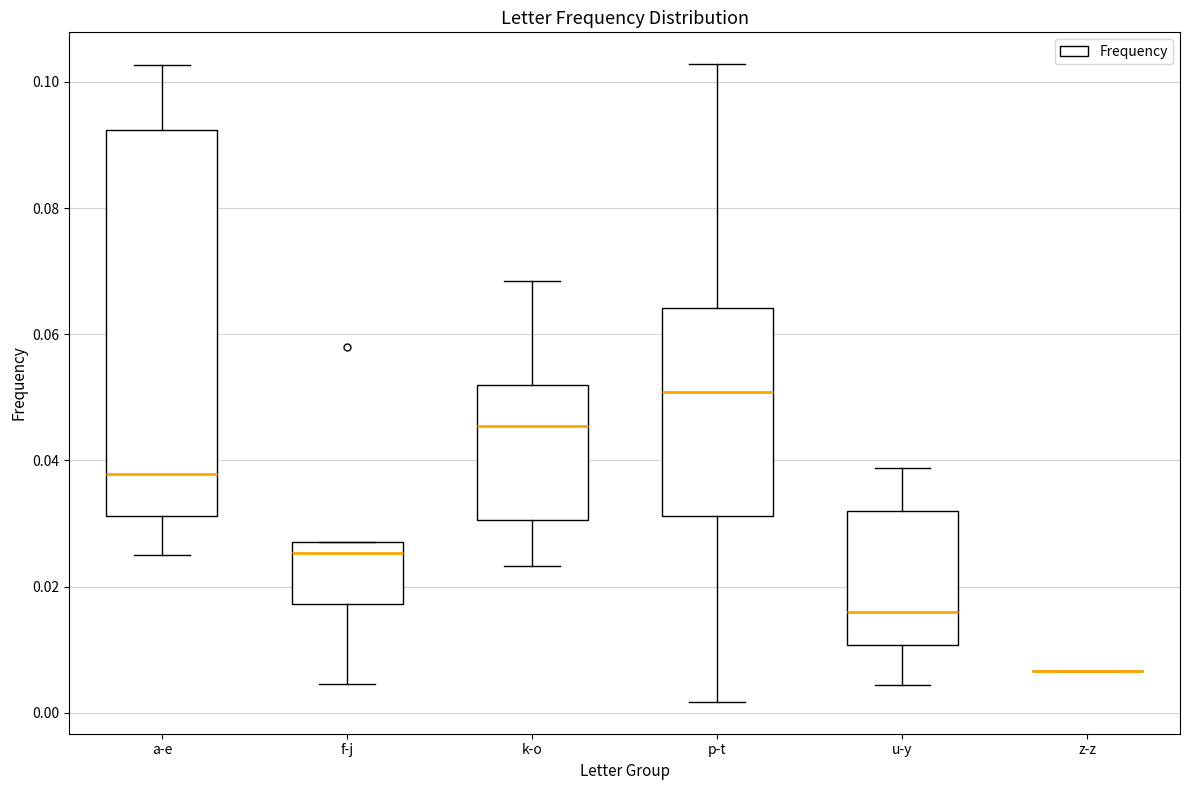

Where is the lower edge of the box for u-y on the y-axis? The values are not printed on the chart, so give them approximately, as read against the axis.

0.010